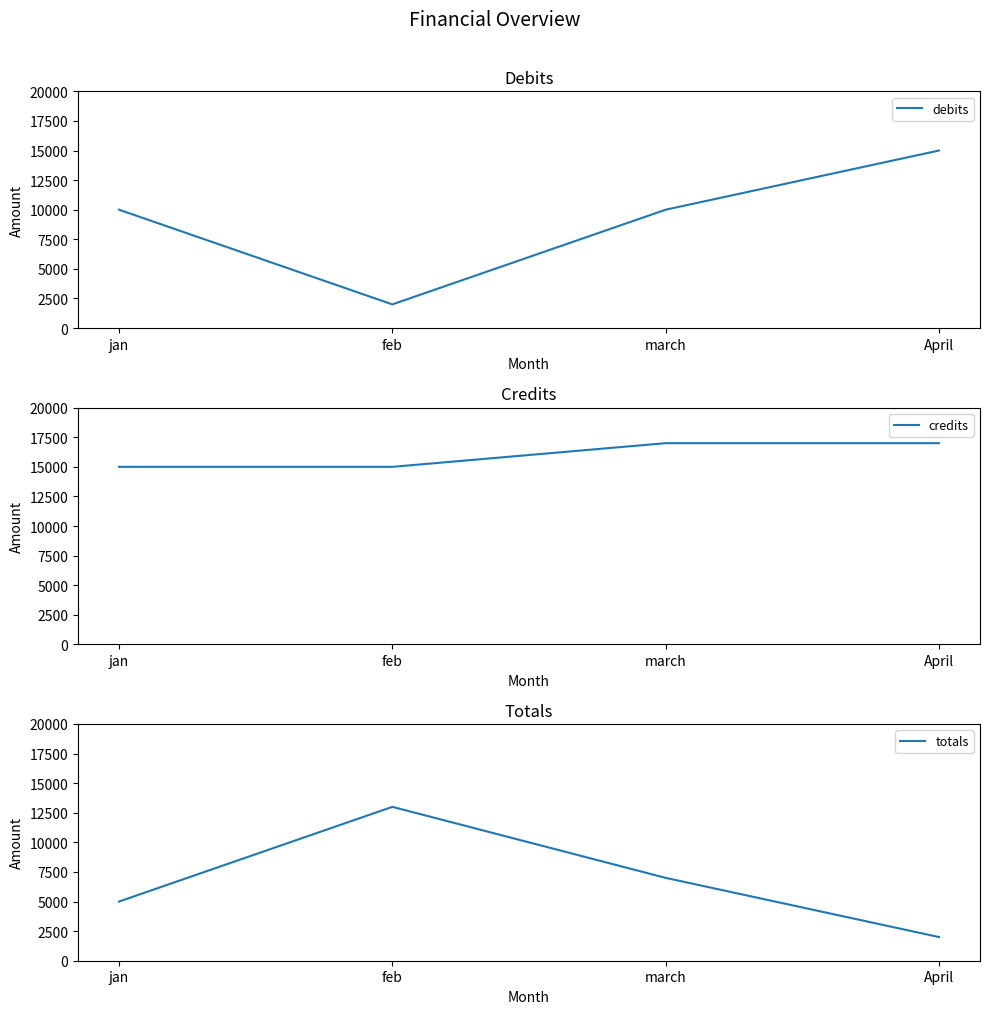

What position from the left is jan?

1